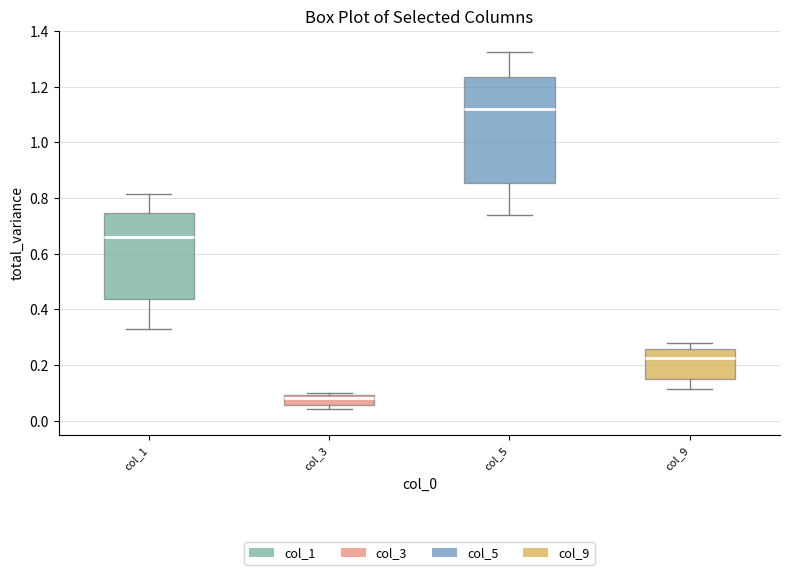

Reading left to right, transcribe this box plot: for each box, give where its median line is, the range the box spans, and where its two whiskers end, as read against the y-axis. The values are not printed on the chart, so give them approximately, as read against the axis.

col_1: median 0.66, box 0.44 to 0.74, whiskers 0.34 to 0.82
col_3: median 0.08, box 0.06 to 0.10, whiskers 0.04 to 0.10 (just above the box's upper edge)
col_5: median 1.12, box 0.86 to 1.24, whiskers 0.74 to 1.32
col_9: median 0.22, box 0.16 to 0.26, whiskers 0.12 to 0.28